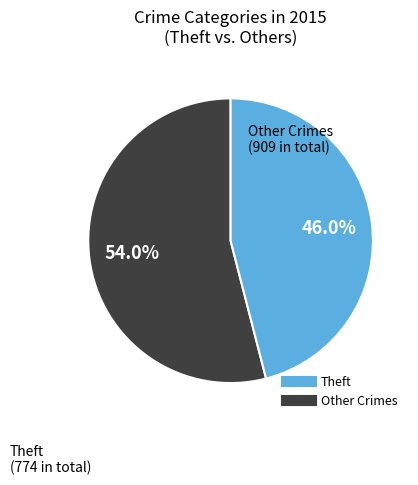

Count the number of slices in the pie.

2